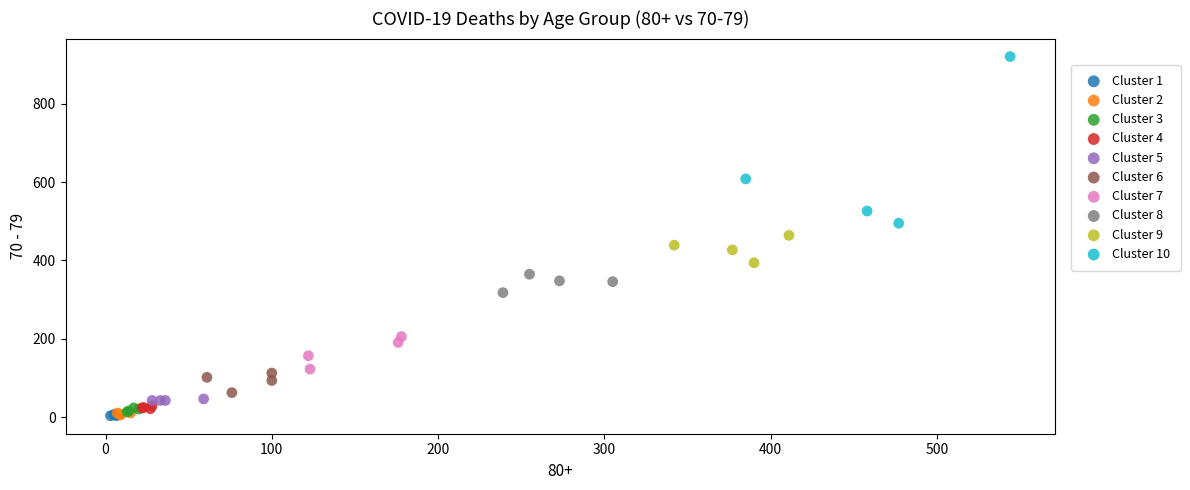

Which series contains the highest Y value?

Cluster 10